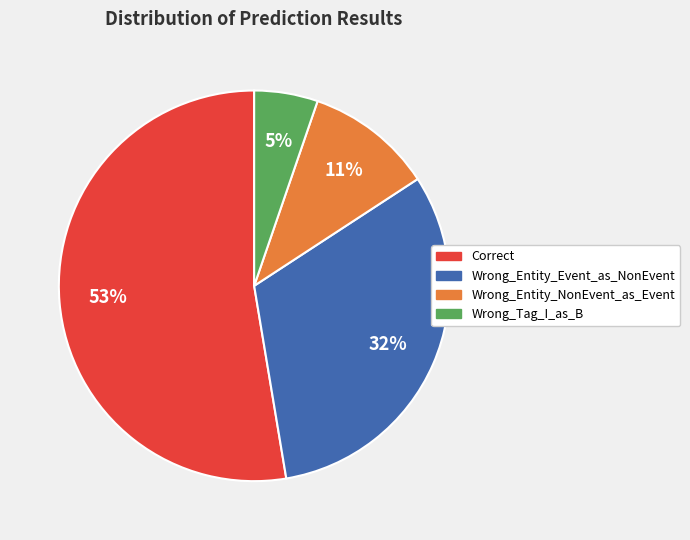

To the nearest percent, what percentage of the pie is Wrong_Entity_NonEvent_as_Event?

11%